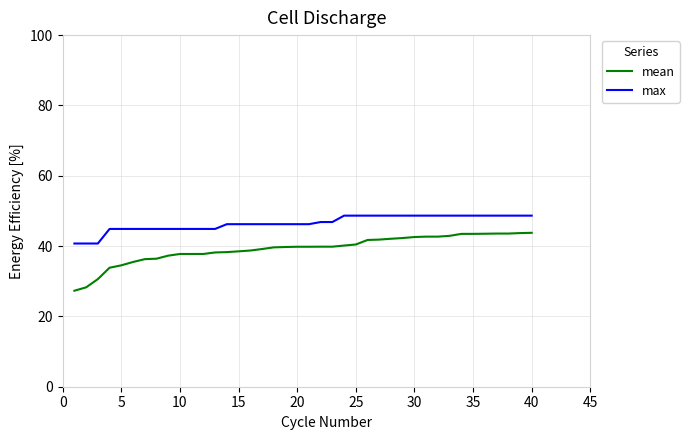

What is the minimum value shown in the chart?

27.3